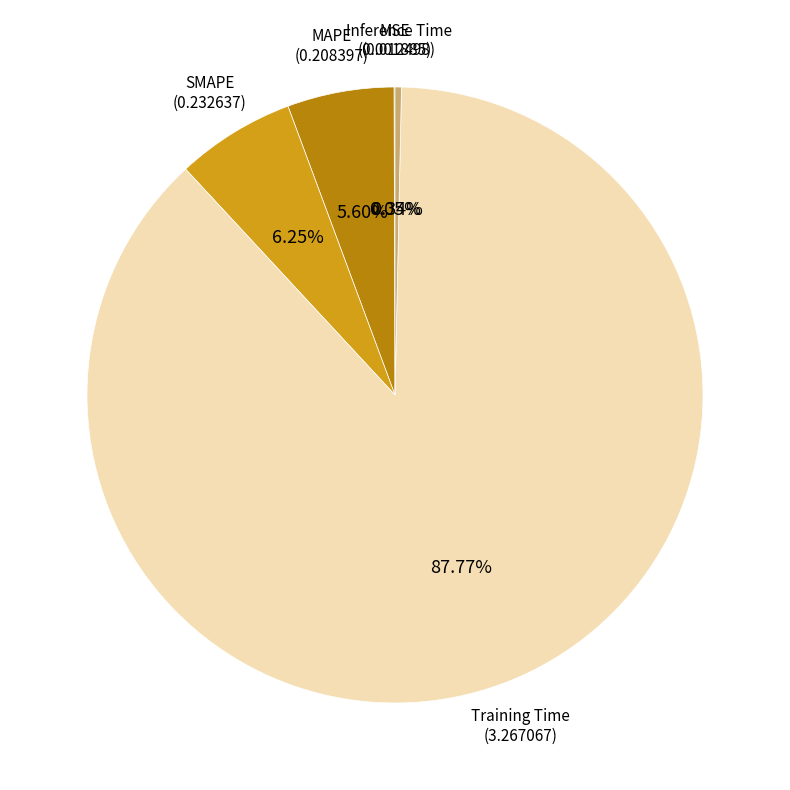

To the nearest percent, what is the difference between the largest and smallest slice percentages?

88%